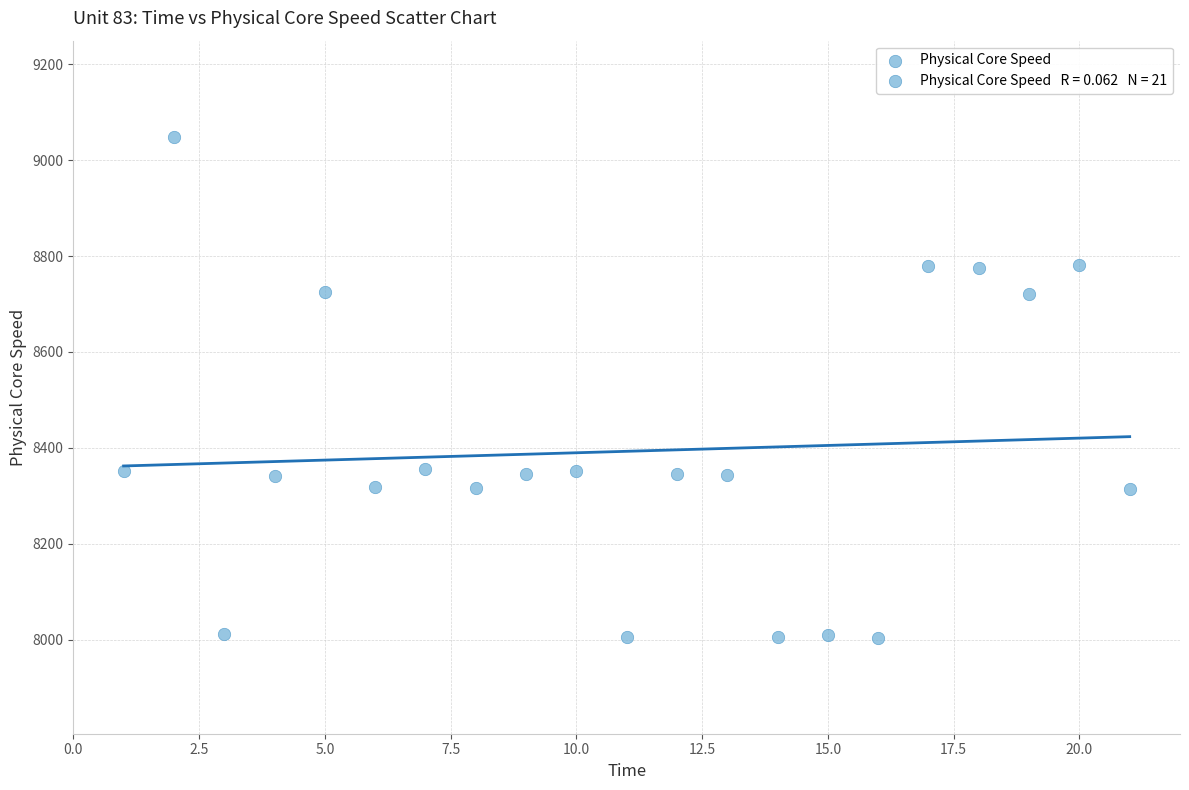

What is the range of X values (max minus min)?

20.0